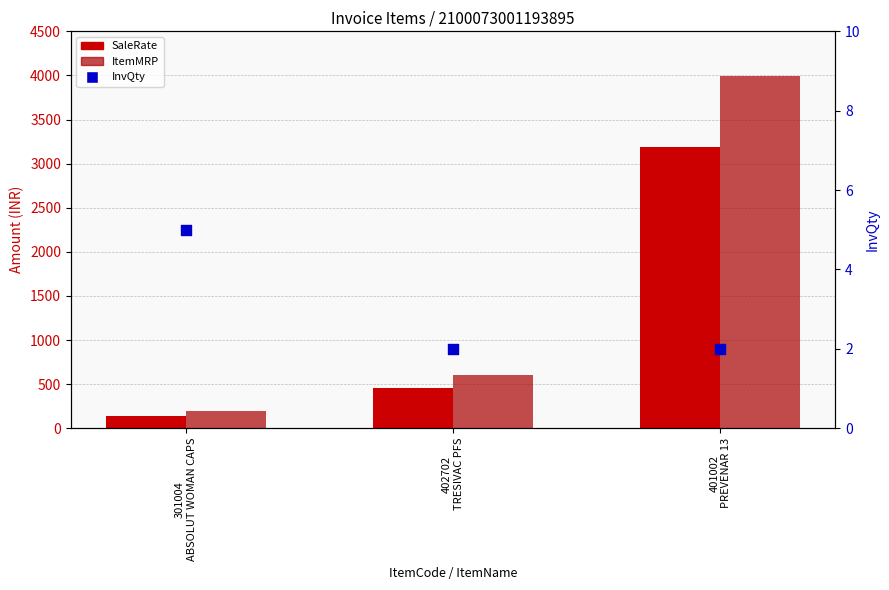

Which series has the largest total across all categories?

ItemMRP